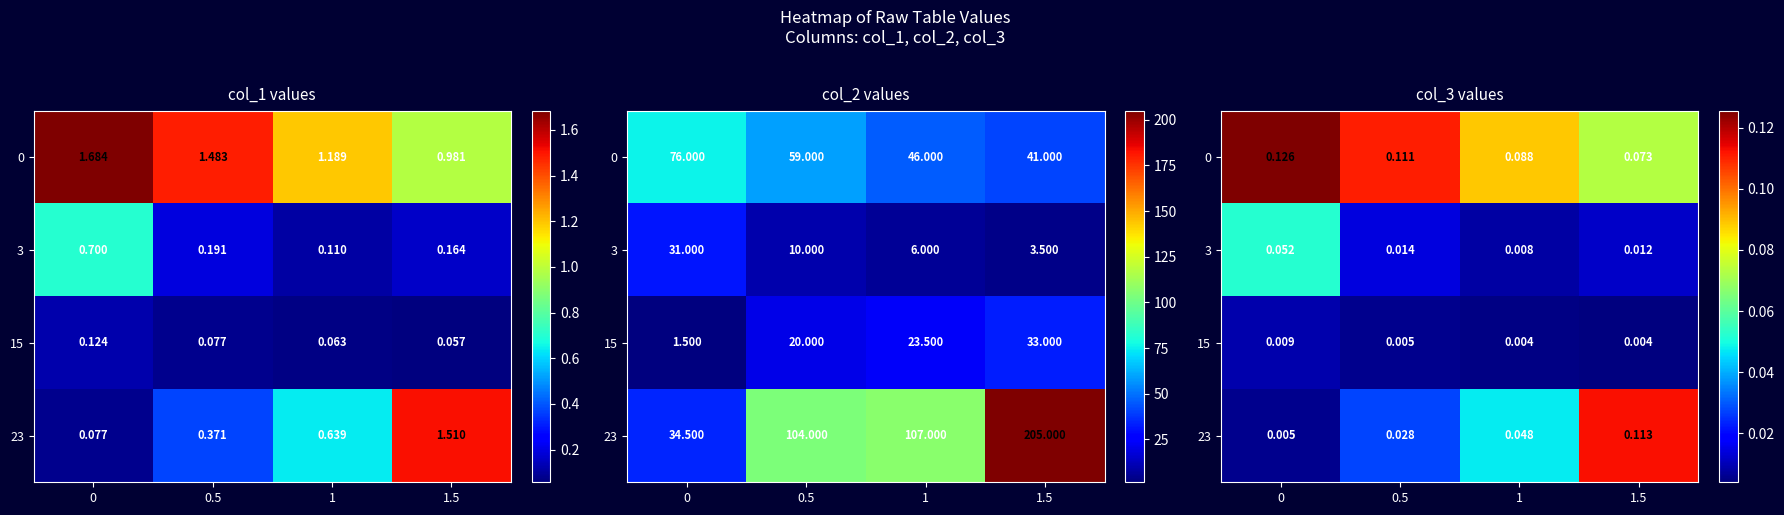

Which category has the highest value in the row_3 series?

1.5